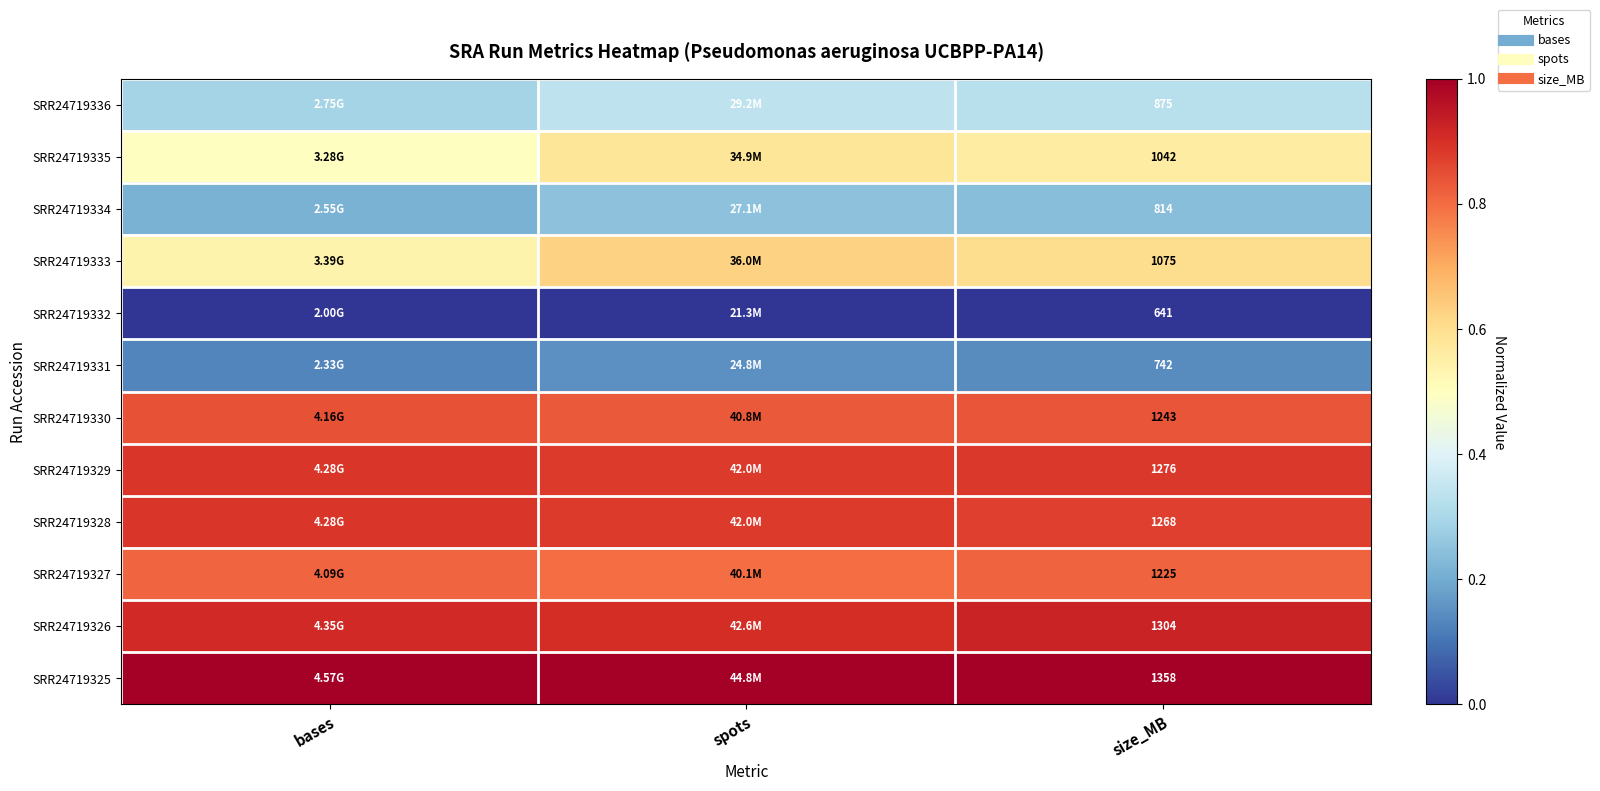

How many series are shown in this chart?

12